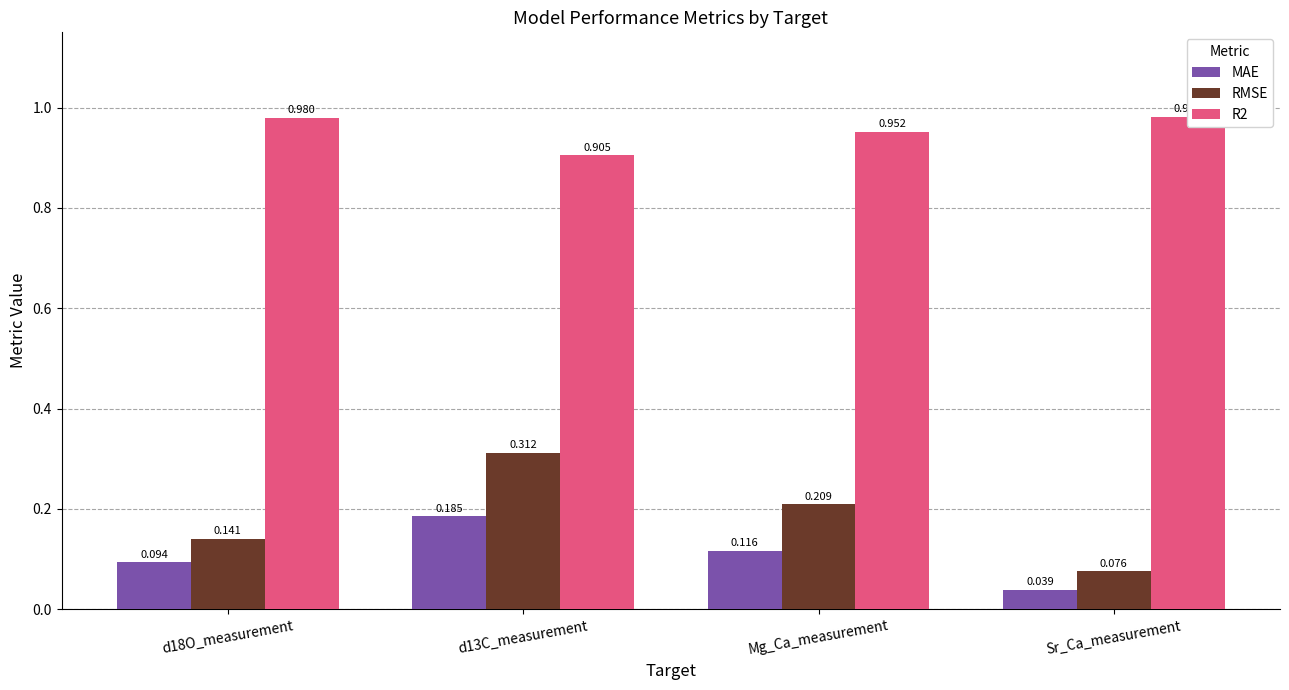

Reading right to left, list all the values displayed in this chart.

MAE: Sr_Ca_measurement=0.0	Mg_Ca_measurement=0.1	d13C_measurement=0.2	d18O_measurement=0.1
RMSE: Sr_Ca_measurement=0.1	Mg_Ca_measurement=0.2	d13C_measurement=0.3	d18O_measurement=0.1
R2: Sr_Ca_measurement=1.0	Mg_Ca_measurement=1.0	d13C_measurement=0.9	d18O_measurement=1.0